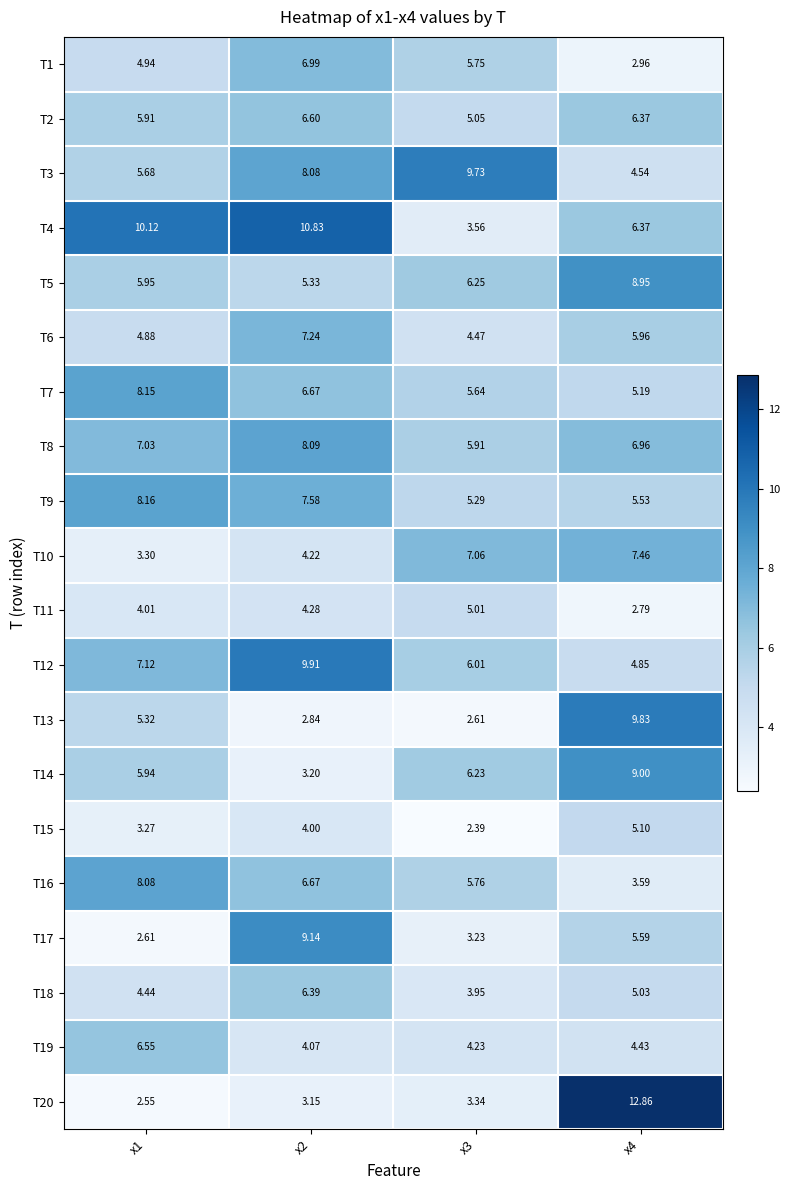

Reading left to right, list all the values displayed in this chart.

T1: x1=4.9	x2=7.0	x3=5.8	x4=3.0
T2: x1=5.9	x2=6.6	x3=5.0	x4=6.4
T3: x1=5.7	x2=8.1	x3=9.7	x4=4.5
T4: x1=10.1	x2=10.8	x3=3.6	x4=6.4
T5: x1=6.0	x2=5.3	x3=6.2	x4=8.9
T6: x1=4.9	x2=7.2	x3=4.5	x4=6.0
T7: x1=8.2	x2=6.7	x3=5.6	x4=5.2
T8: x1=7.0	x2=8.1	x3=5.9	x4=7.0
T9: x1=8.2	x2=7.6	x3=5.3	x4=5.5
T10: x1=3.3	x2=4.2	x3=7.1	x4=7.5
T11: x1=4.0	x2=4.3	x3=5.0	x4=2.8
T12: x1=7.1	x2=9.9	x3=6.0	x4=4.8
T13: x1=5.3	x2=2.8	x3=2.6	x4=9.8
T14: x1=5.9	x2=3.2	x3=6.2	x4=9.0
T15: x1=3.3	x2=4.0	x3=2.4	x4=5.1
T16: x1=8.1	x2=6.7	x3=5.8	x4=3.6
T17: x1=2.6	x2=9.1	x3=3.2	x4=5.6
T18: x1=4.4	x2=6.4	x3=4.0	x4=5.0
T19: x1=6.5	x2=4.1	x3=4.2	x4=4.4
T20: x1=2.5	x2=3.1	x3=3.3	x4=12.9